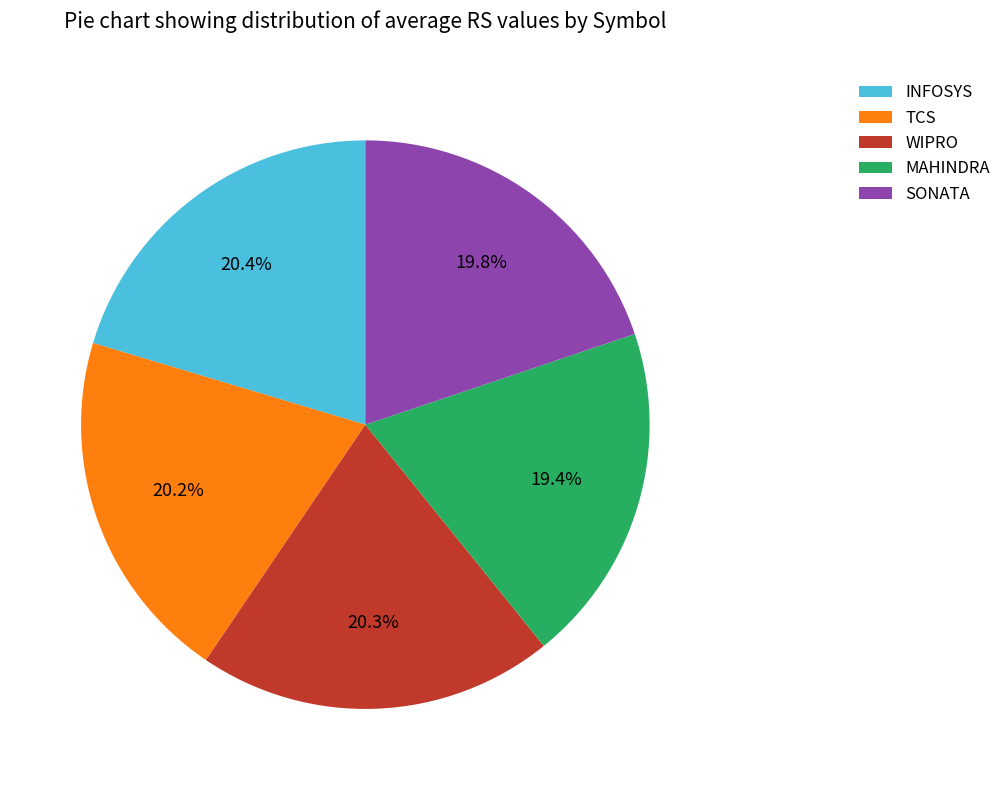

What portion of the pie excludes TCS?

79.8%